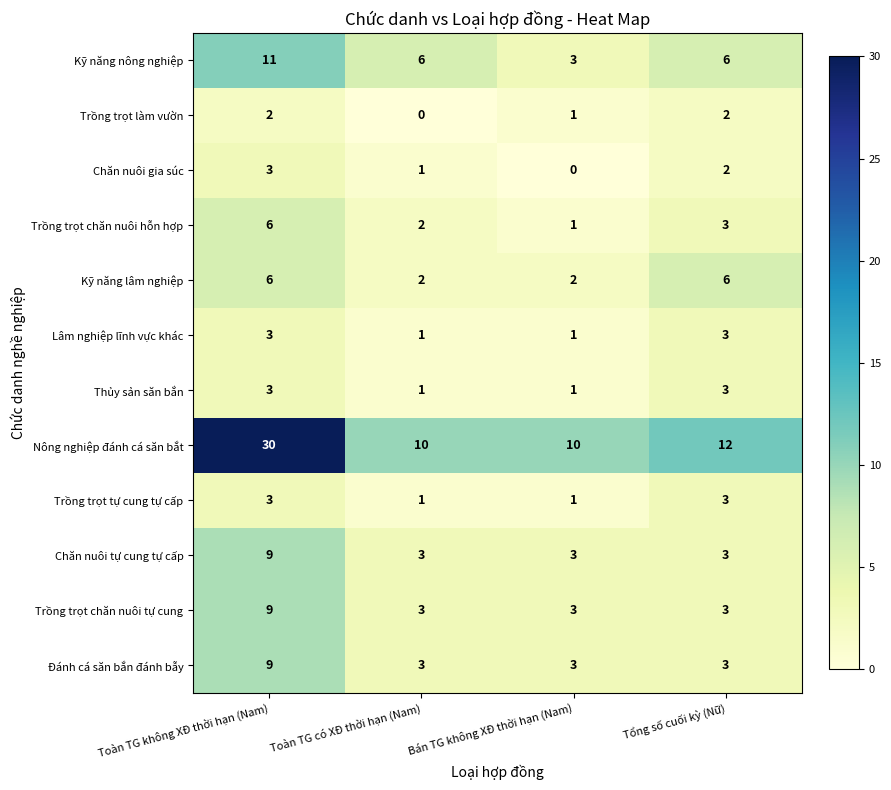

Is it true that Trồng trọt làm vườn equals 3 at Tổng số cuối kỳ (Nữ)?

False